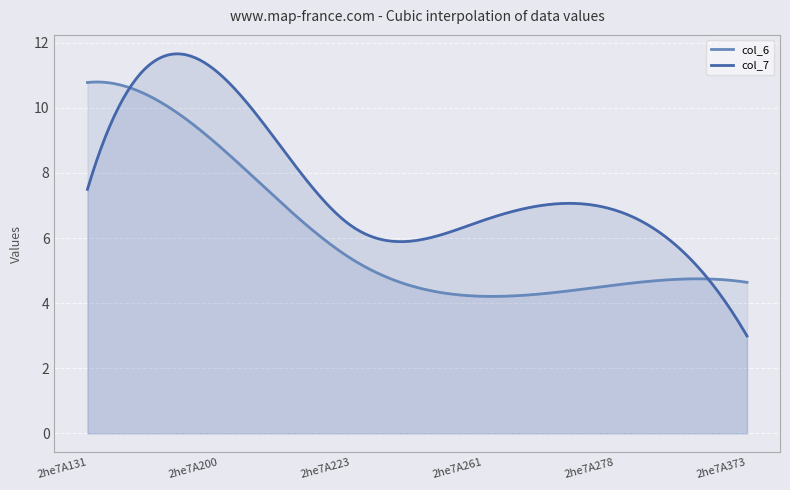

After their last crossing, which series has the higher values: col_6 or col_7?

col_6